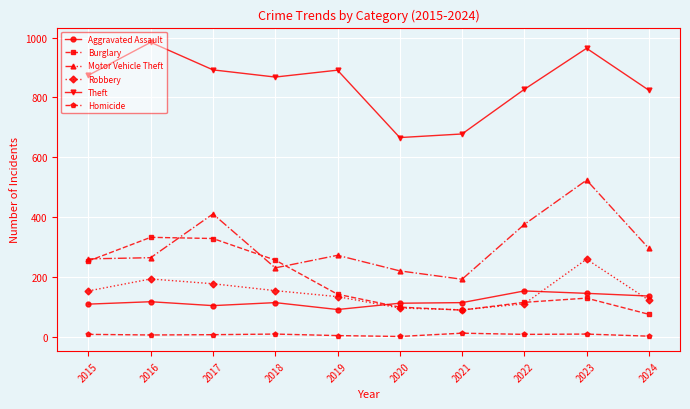

What is the value of the Robbery point at the 5th from the left?

135